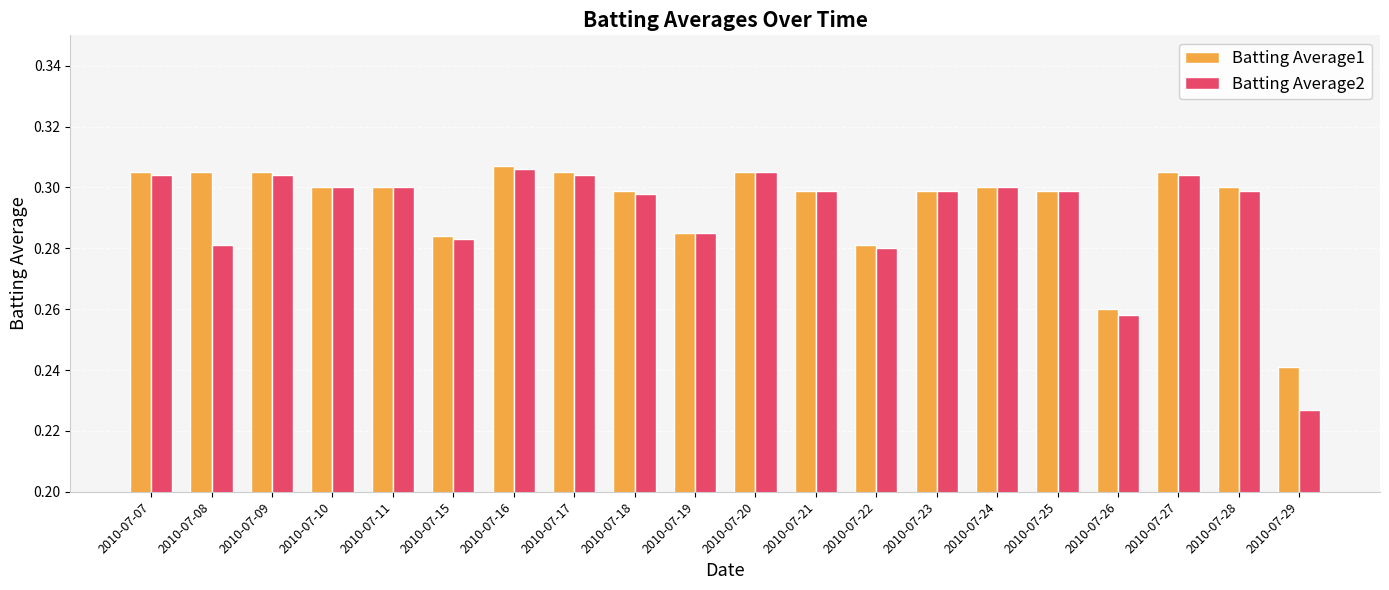

True or false: Batting Average2 has a value of 0.1 at 2010-07-26.

False